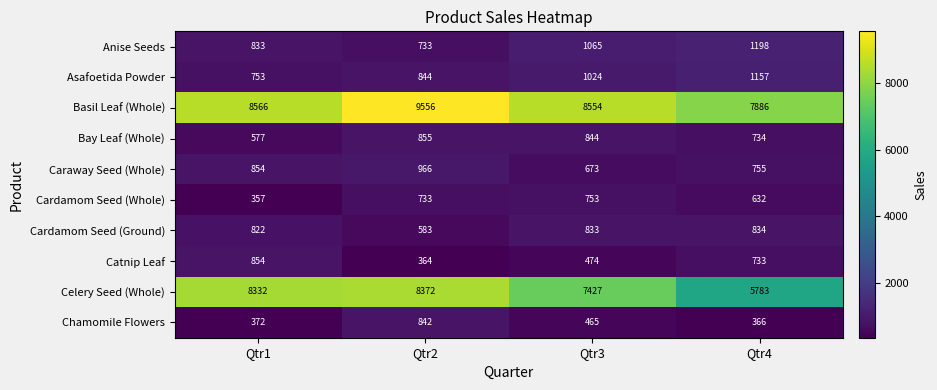

What is the difference between the second highest and second lowest values in the Basil Leaf (Whole) series?

12